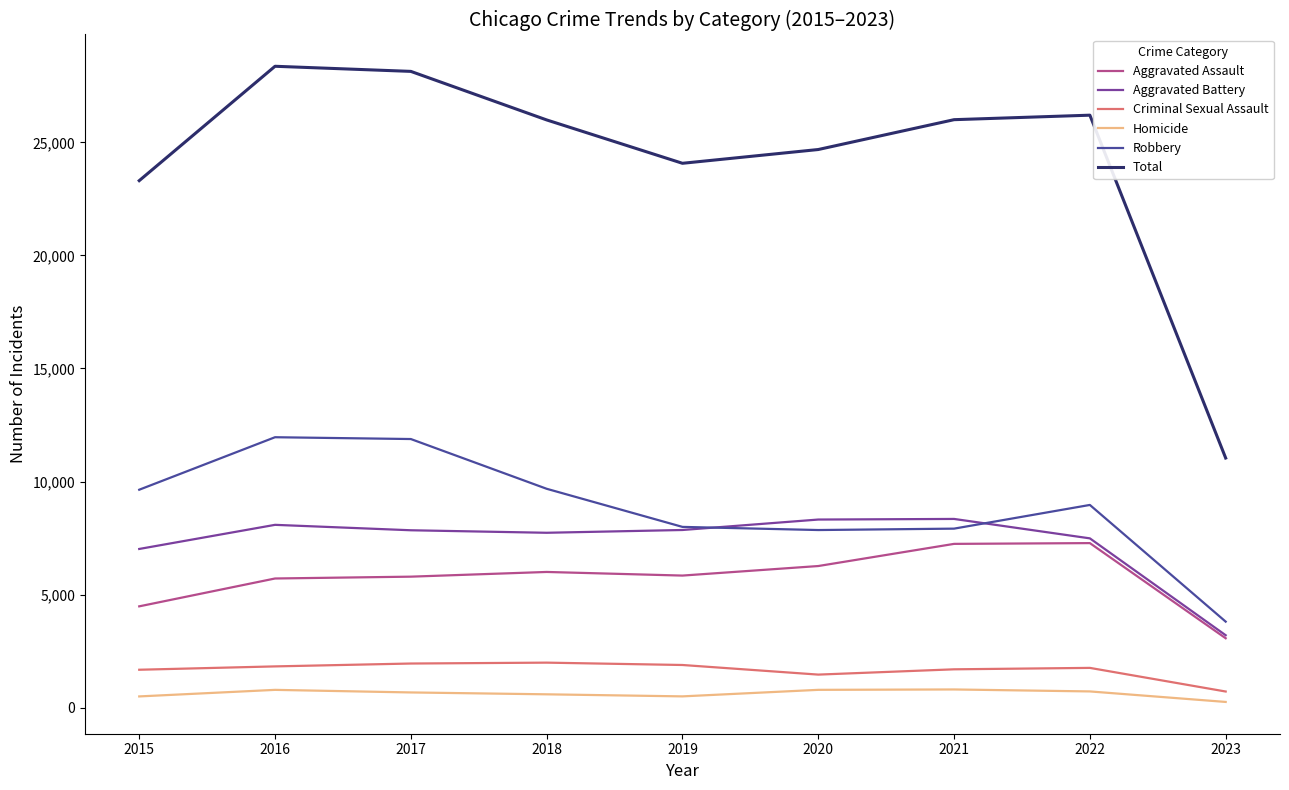

True or false: Total and Homicide intersect in this chart.

False